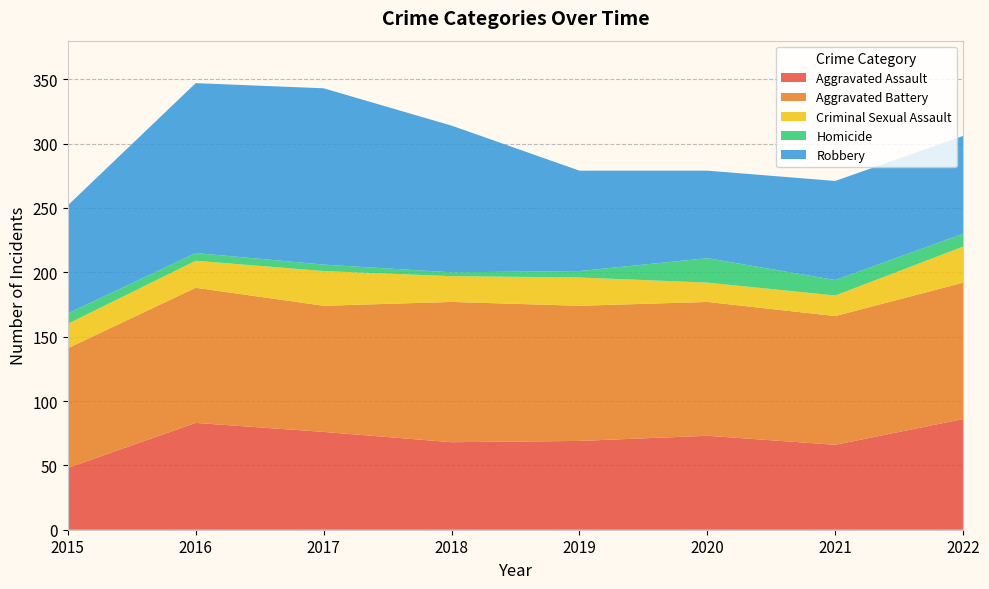

Reading left to right, list all the values displayed in this chart.

Aggravated Assault: 2015=48	2016=83	2017=76	2018=68	2019=69	2020=73	2021=66	2022=86
Aggravated Battery: 2015=93	2016=105	2017=98	2018=109	2019=105	2020=104	2021=100	2022=106
Criminal Sexual Assault: 2015=19	2016=21	2017=27	2018=20	2019=22	2020=15	2021=16	2022=28
Homicide: 2015=8	2016=6	2017=5	2018=3	2019=5	2020=19	2021=12	2022=10
Robbery: 2015=84	2016=132	2017=137	2018=114	2019=78	2020=68	2021=77	2022=76